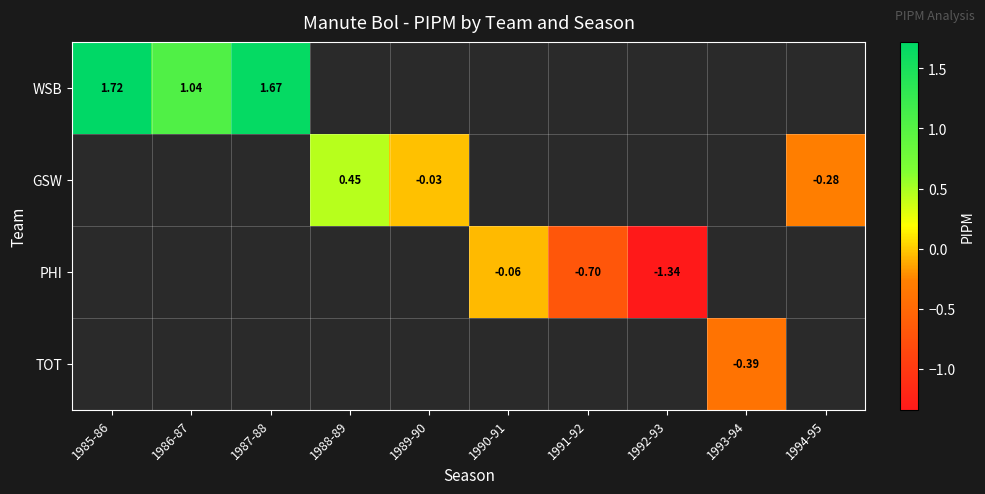

How many distinct data groups are displayed?

4